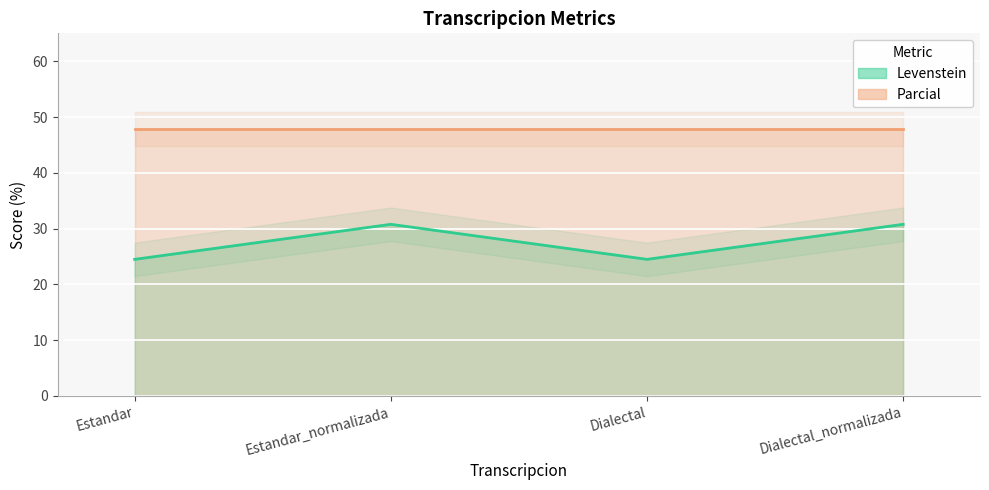

List the labels in order of value, largest first.

Estandar_normalizada, Dialectal_normalizada, Estandar, Dialectal